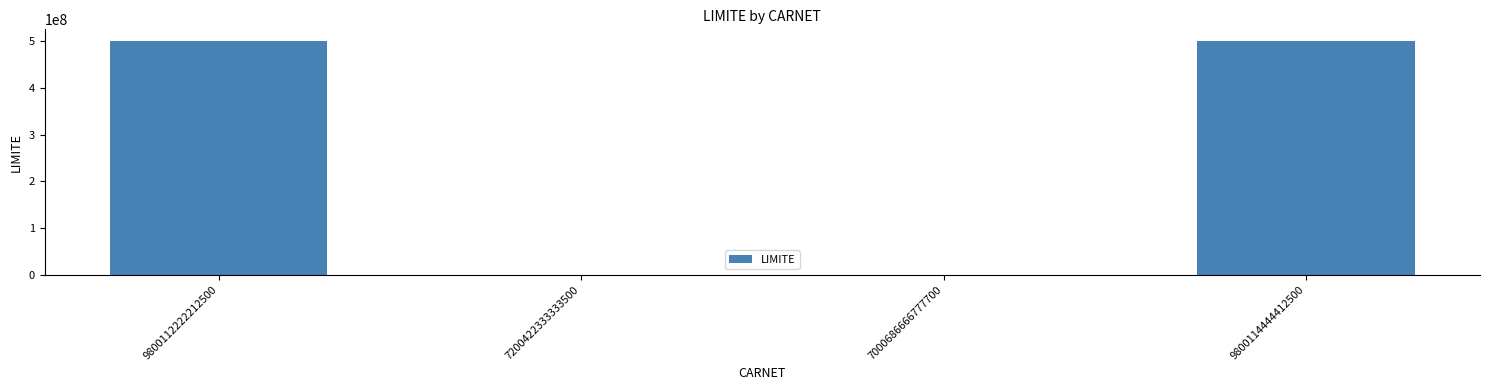

Between 9800112222212500 and 7000686666777700, which is larger?

9800112222212500